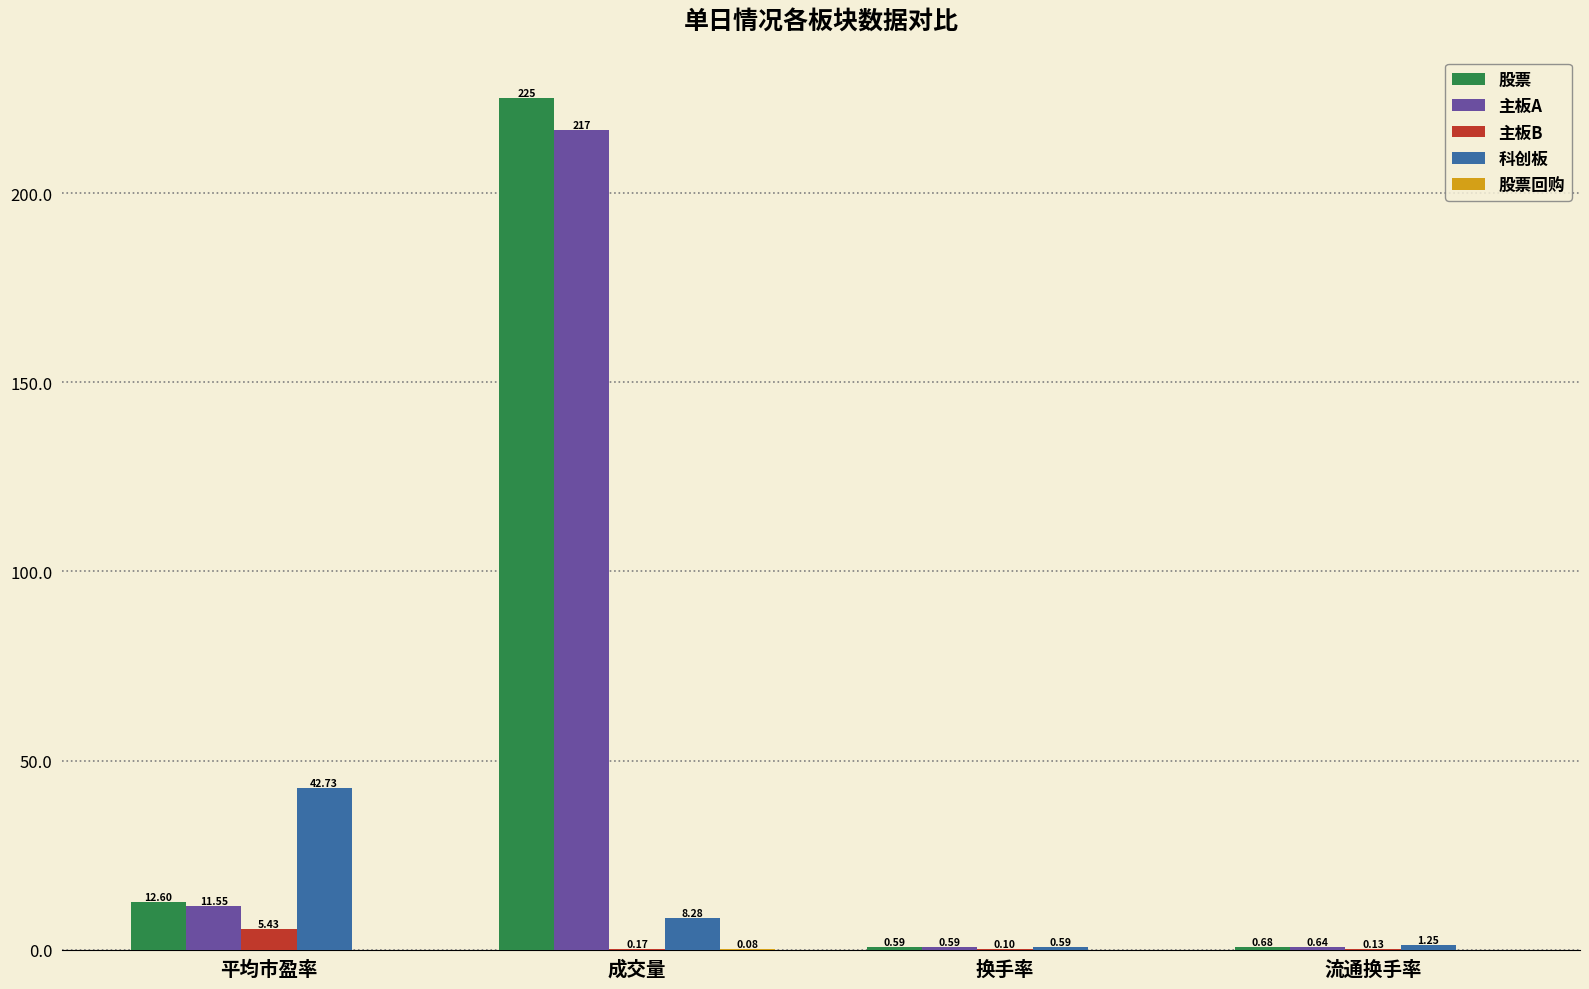

At which label does 股票 reach its peak?

成交量